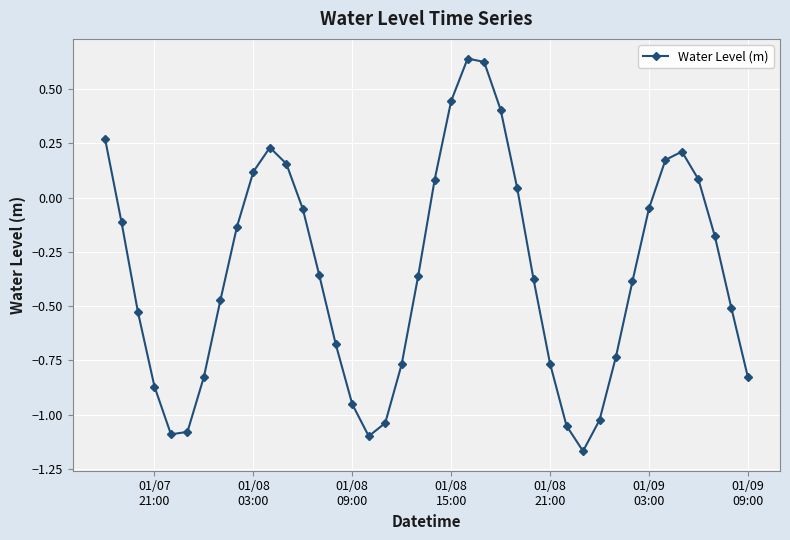

What is the sum of all values?

-14.0